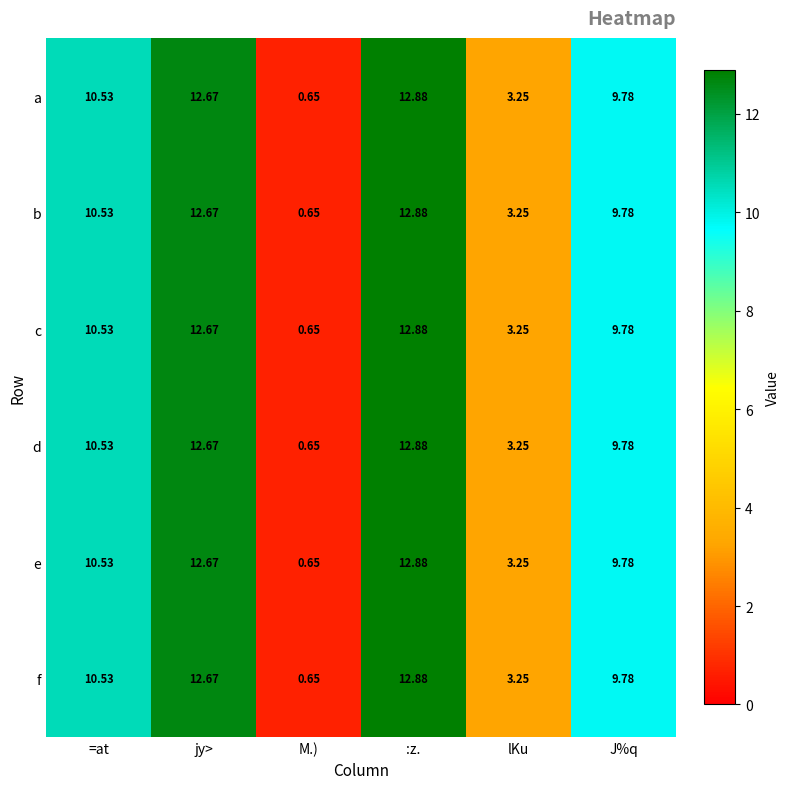

Where is c nearest to the value 6?

lKu